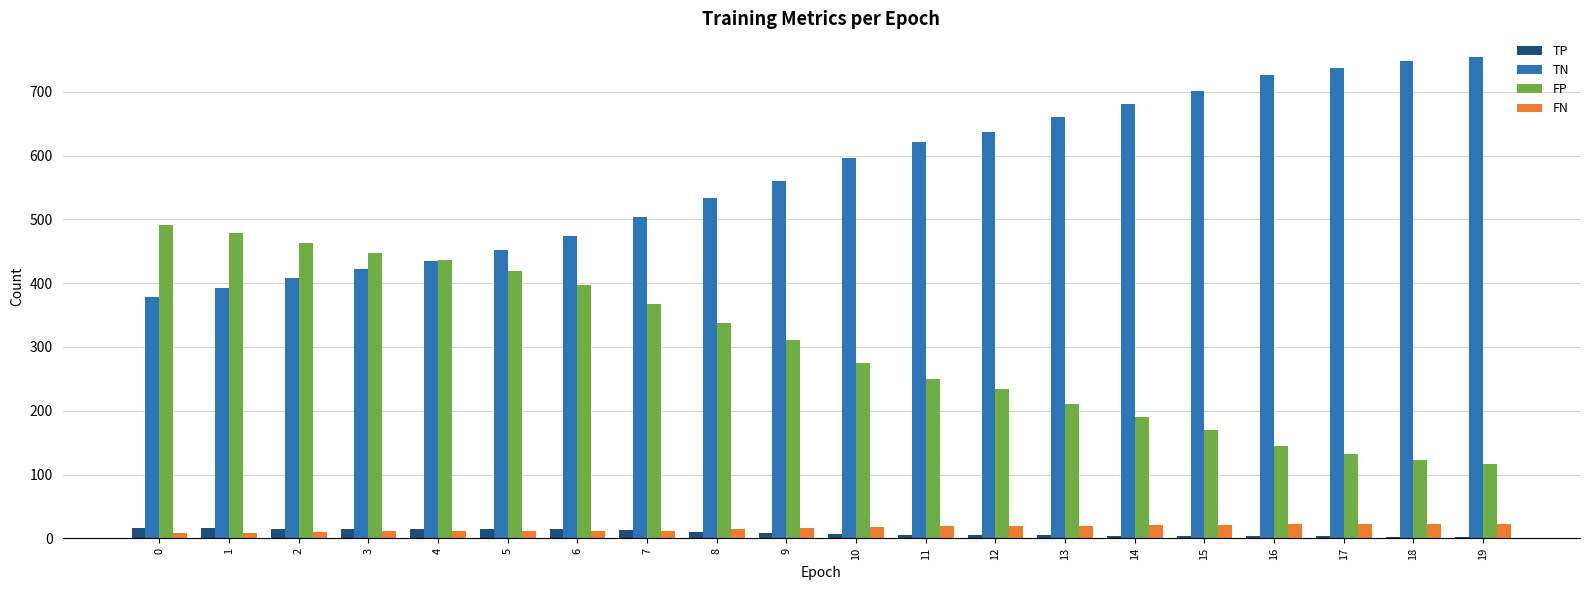

The value of FP at 19 is 177. True or false?

False